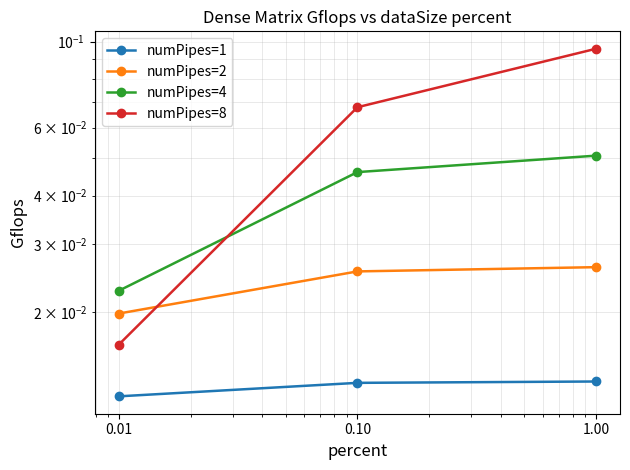

Which series has the widest spread of values?

numPipes=8